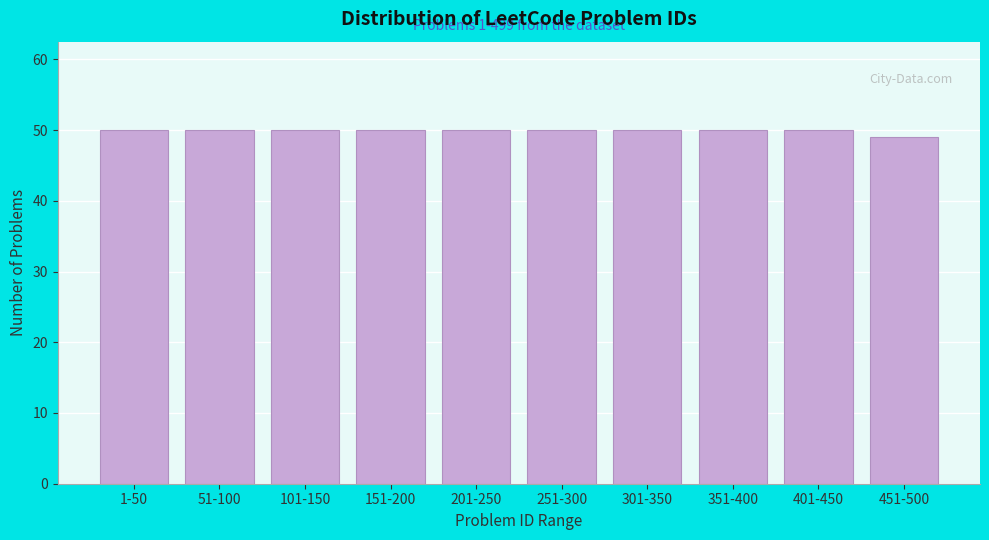

Reading right to left, transcribe all the data shown in this chart.

49	50	50	50	50	50	50	50	50	50